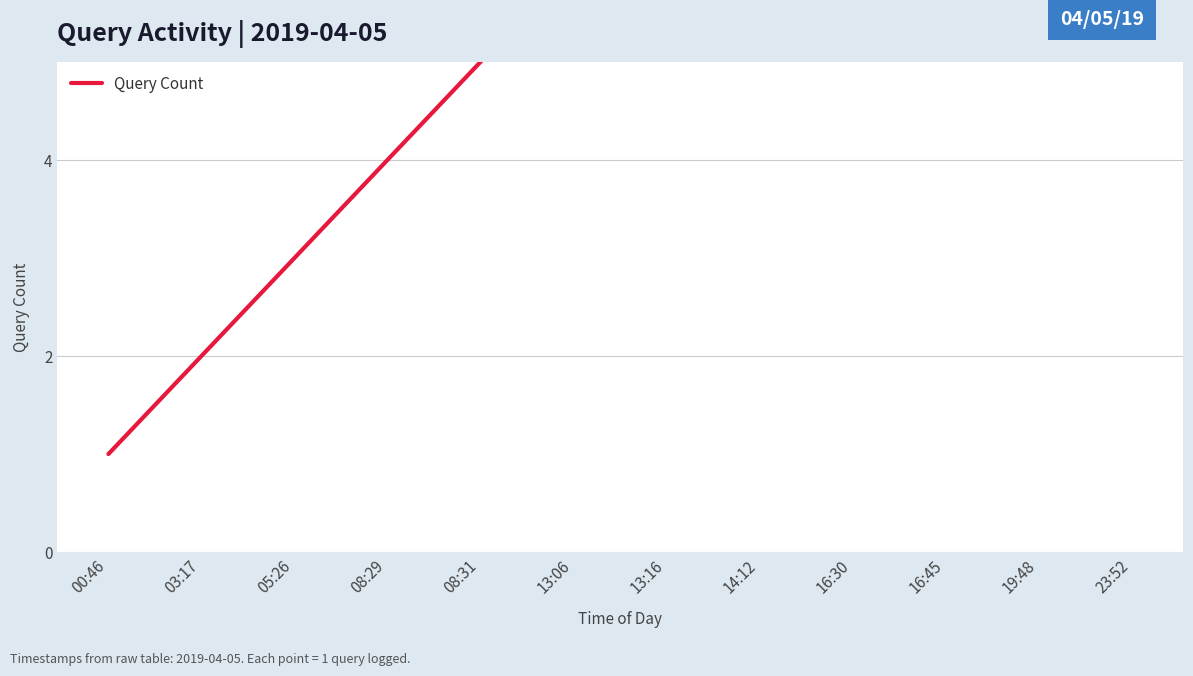

What is the sum of the values at 14:12 and 16:30?

17